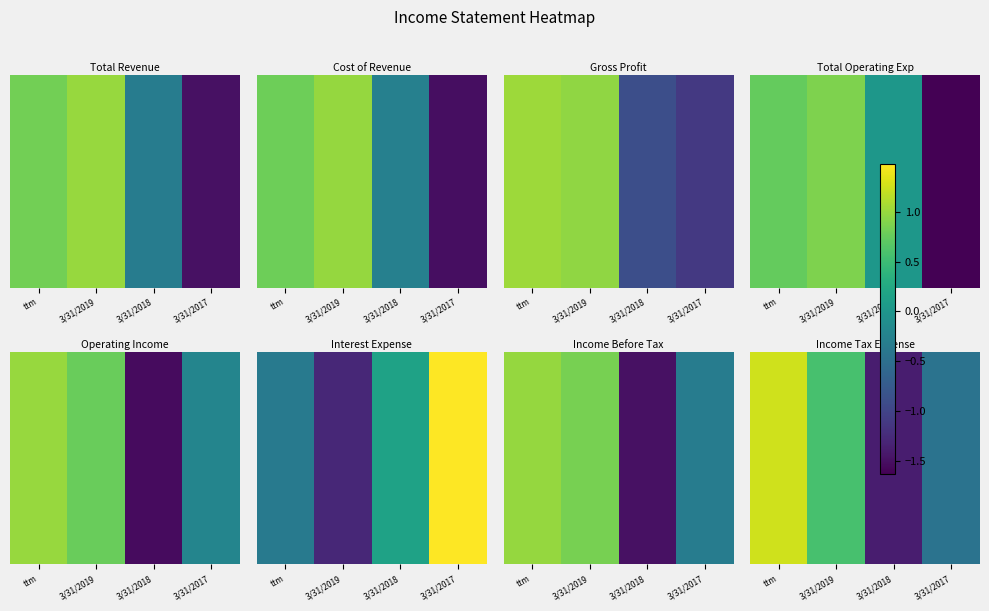

Rank the categories by value from highest to lowest.

ttm, 3/31/2019, 3/31/2017, 3/31/2018